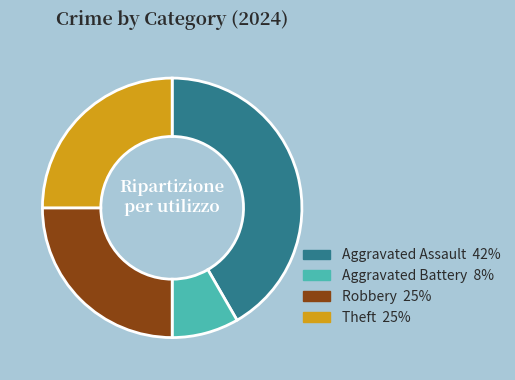

Is there a majority slice in this chart?

No